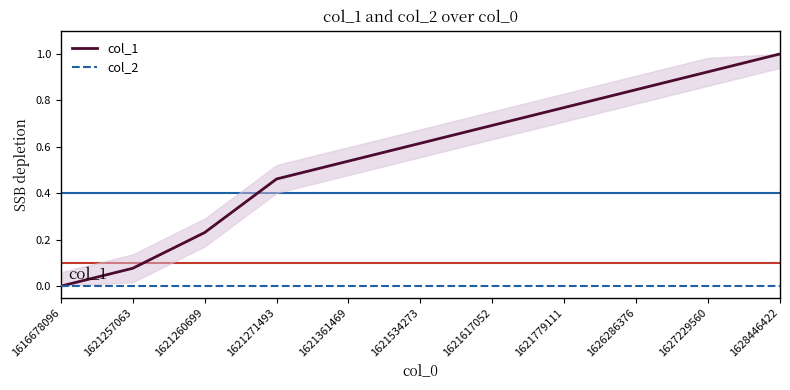

True or false: col_2 has more than 0 points higher than both neighbors.

False